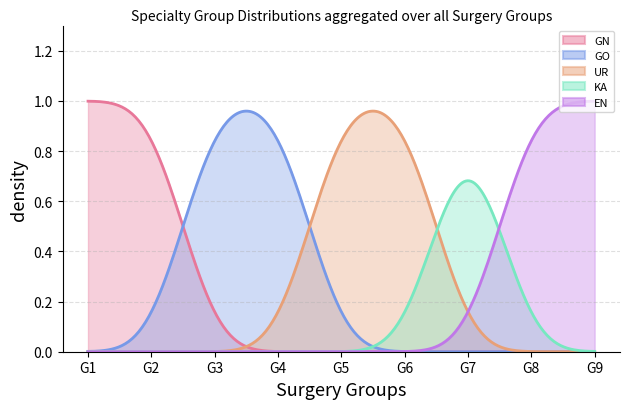

True or false: GO has more than 1 points higher than both neighbors.

False